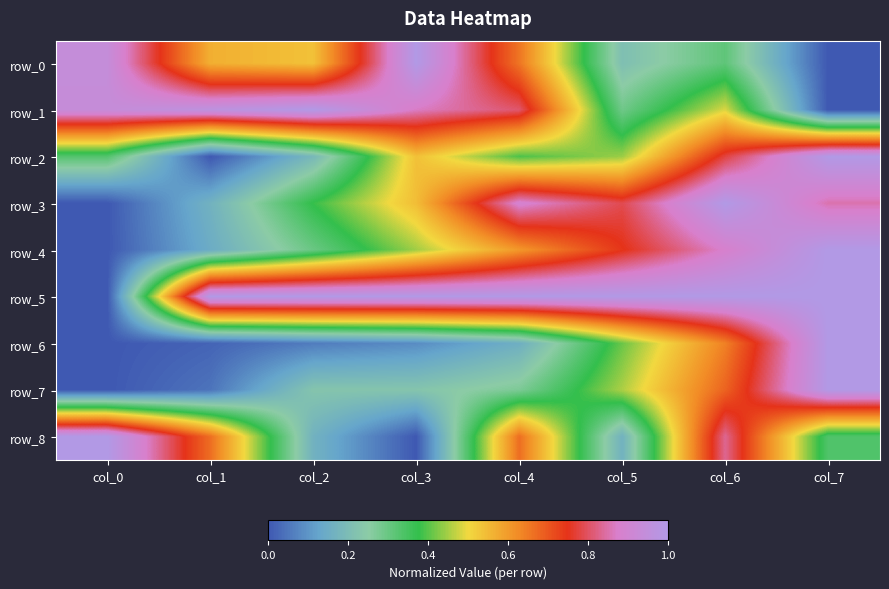

Is it true that row_0 equals -0.4 at col_7?

False